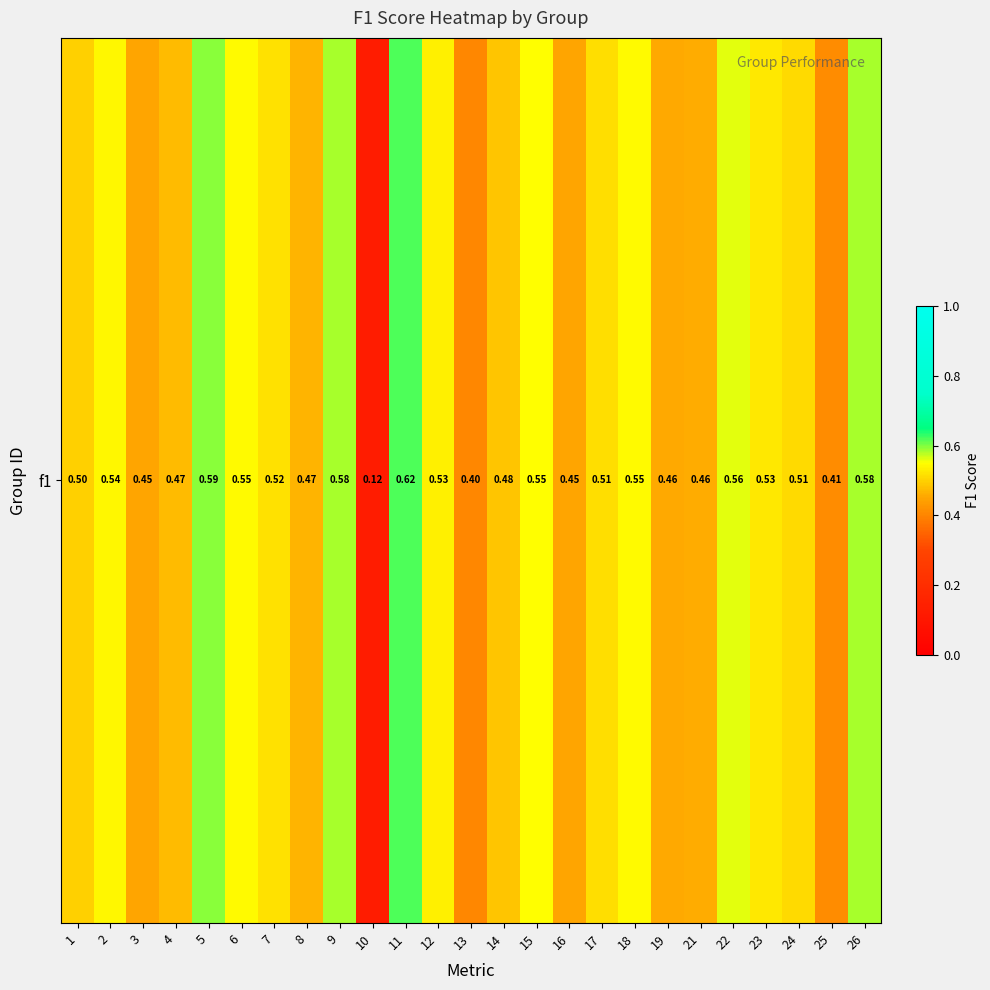

The value at 22 is 0.6. True or false?

True